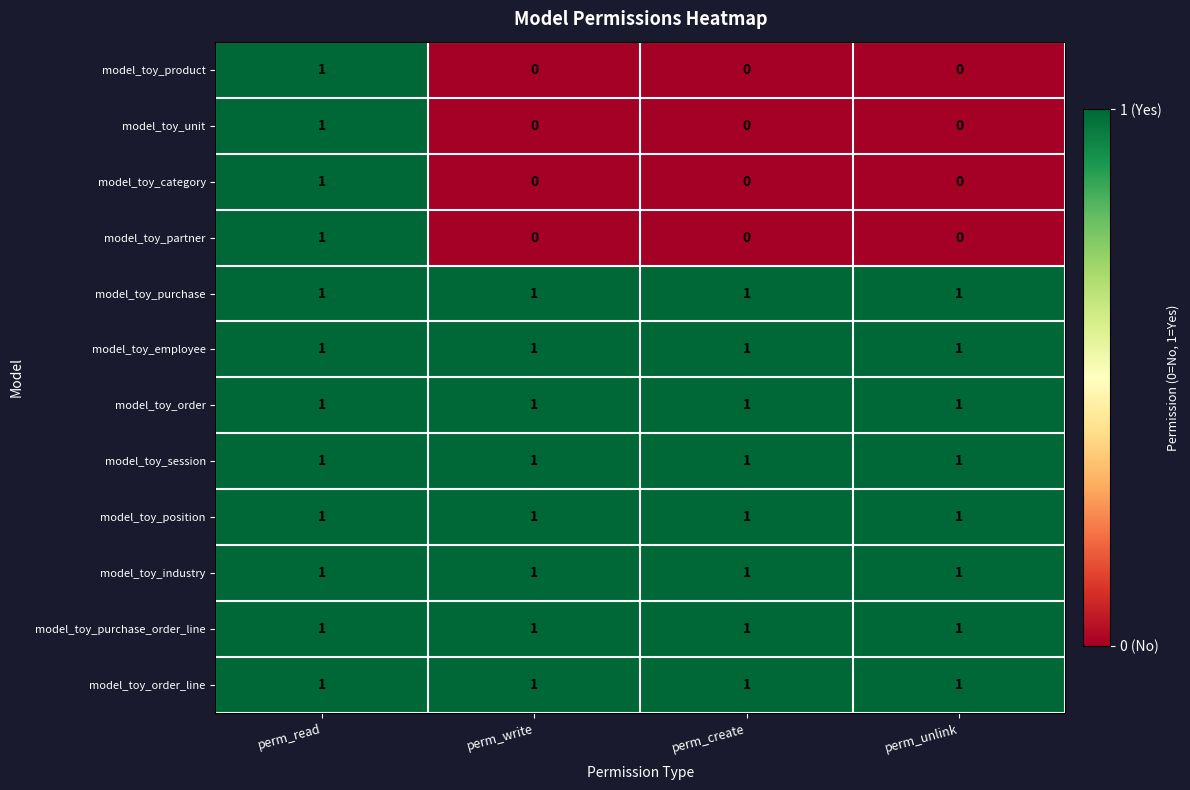

True or false: model_toy_order has a value of 2 at perm_create.

False